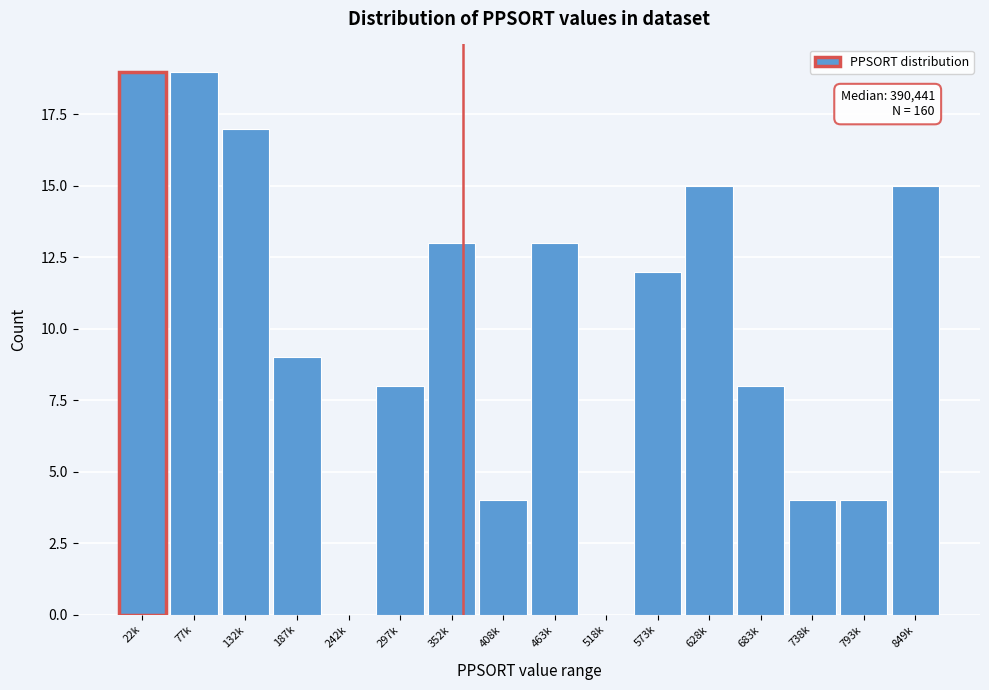

Reading left to right, transcribe all the data shown in this chart.

22k=19	77k=19	132k=17	187k=9	242k=0	297k=8	352k=13	408k=4	463k=13	518k=0	573k=12	628k=15	683k=8	738k=4	793k=4	849k=15